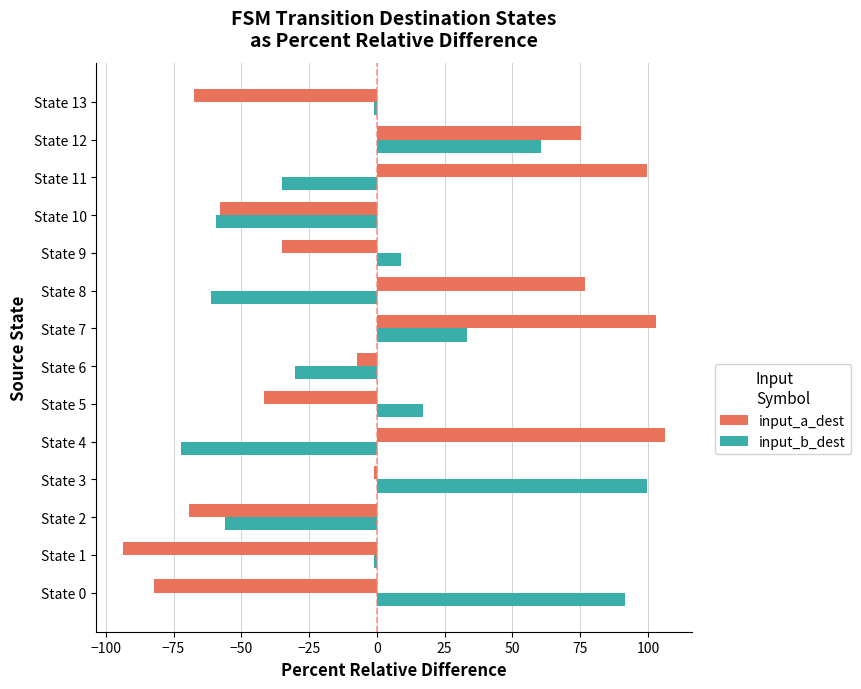

Is the value of input_a_dest at State 13 greater than the value of input_b_dest at State 6?

No